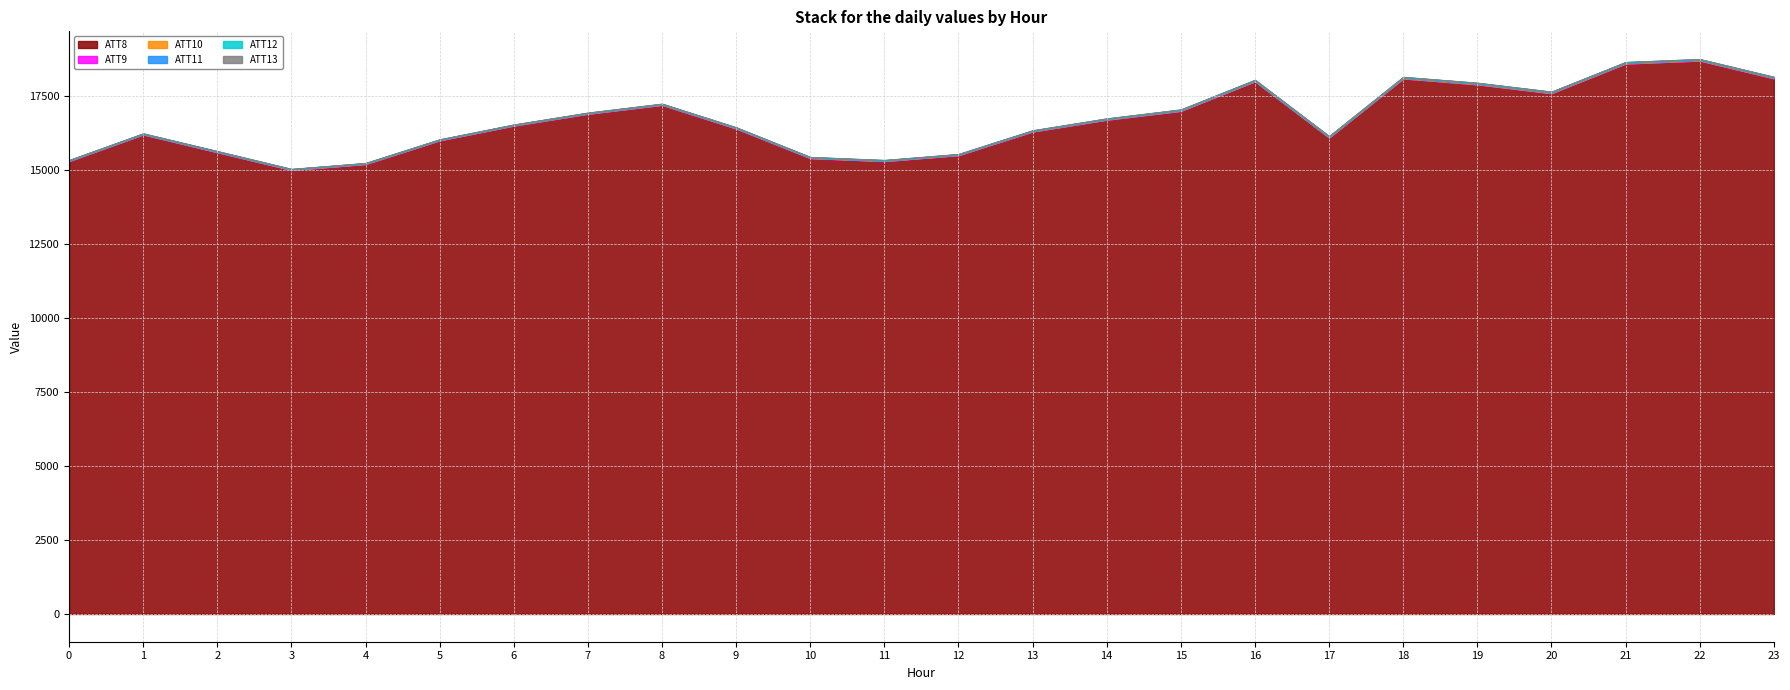

True or false: ATT13 has a value of 8014.9 at 12.

False